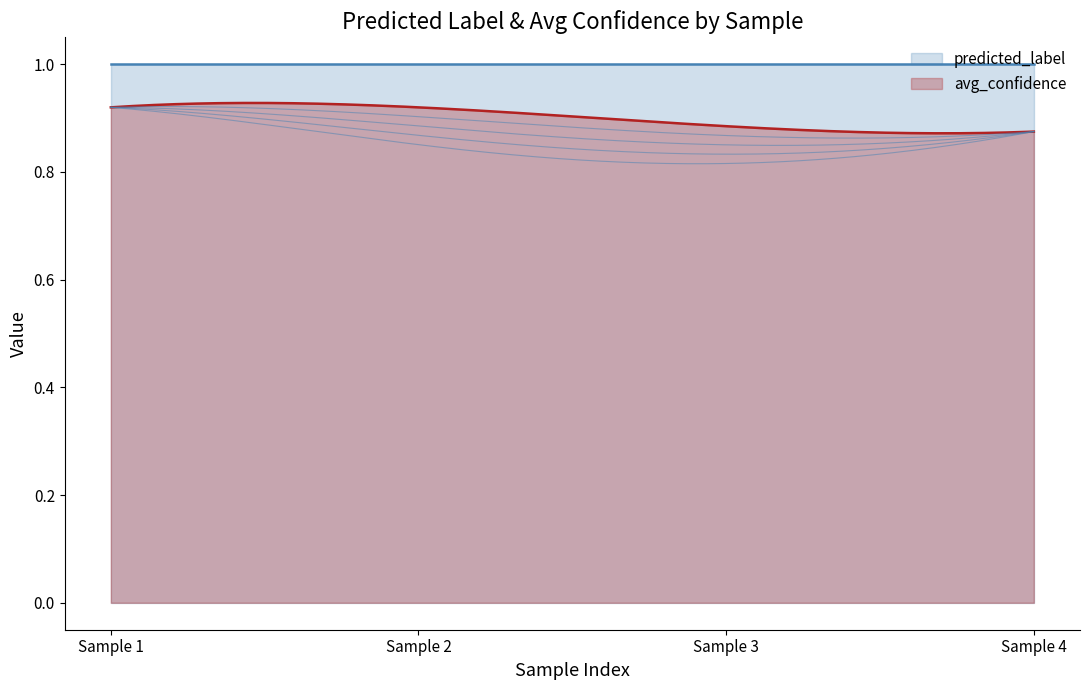

True or false: avg_confidence and predicted_label cross at least once.

False